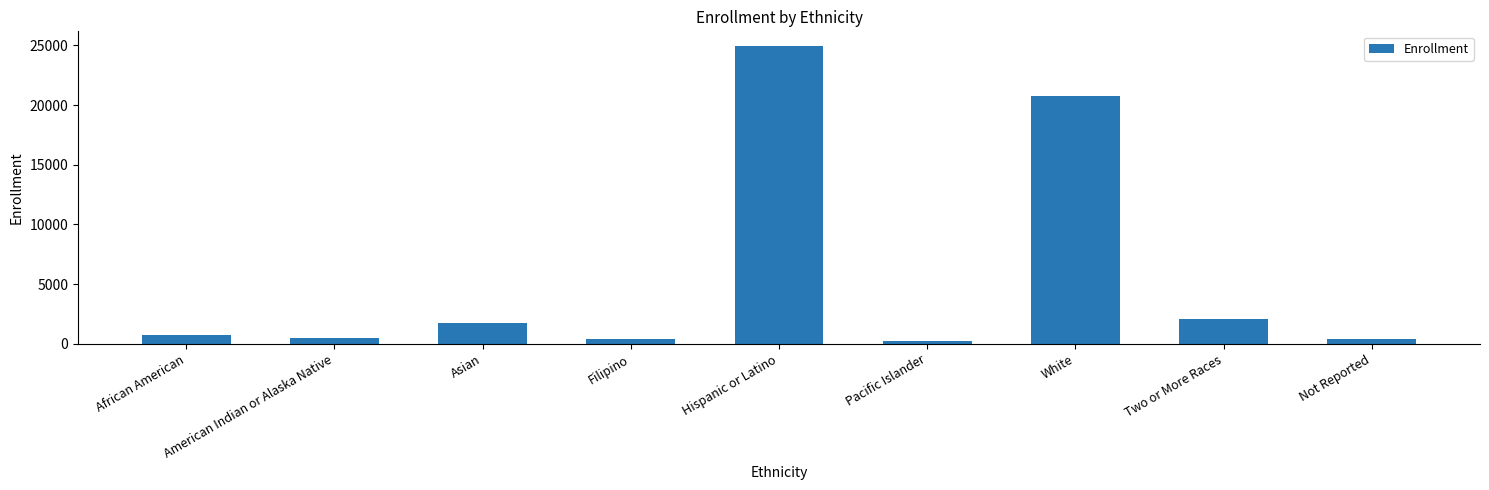

The value at Hispanic or Latino is 14178. True or false?

False